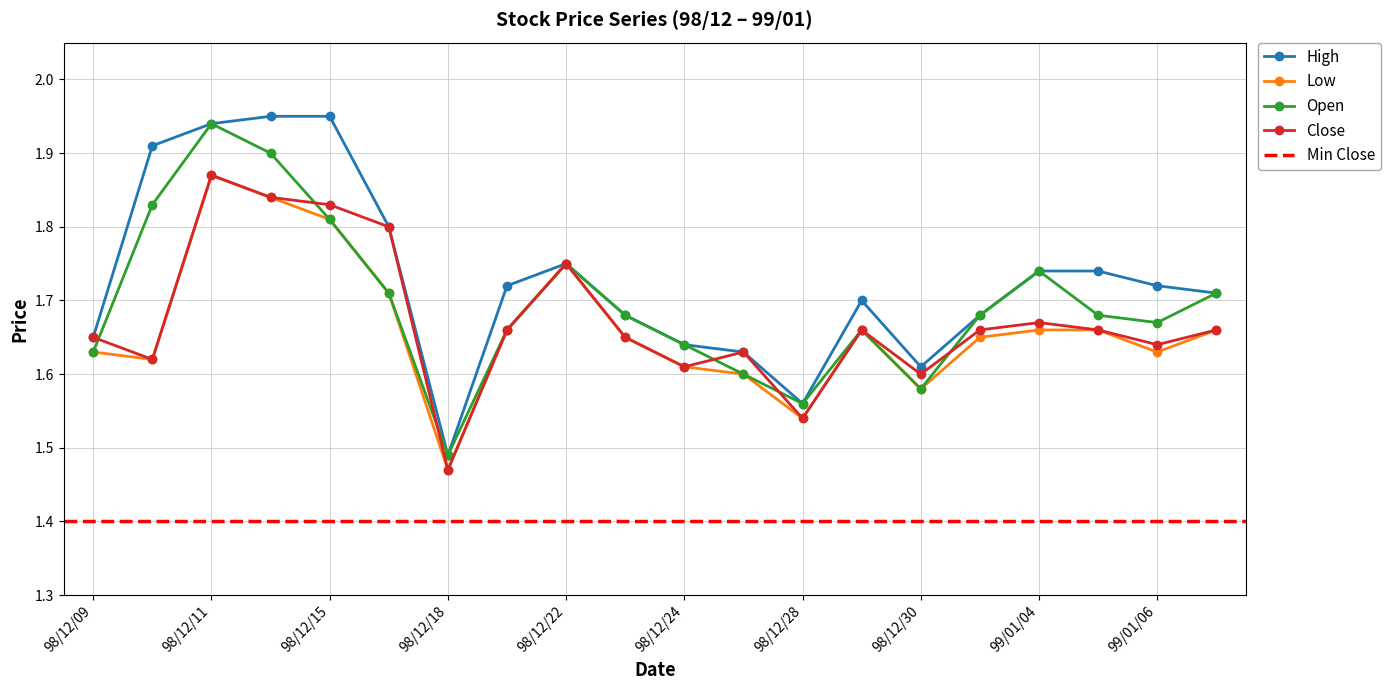

What is the sum of the Close values at 98/12/25 and 98/12/23?

3.3